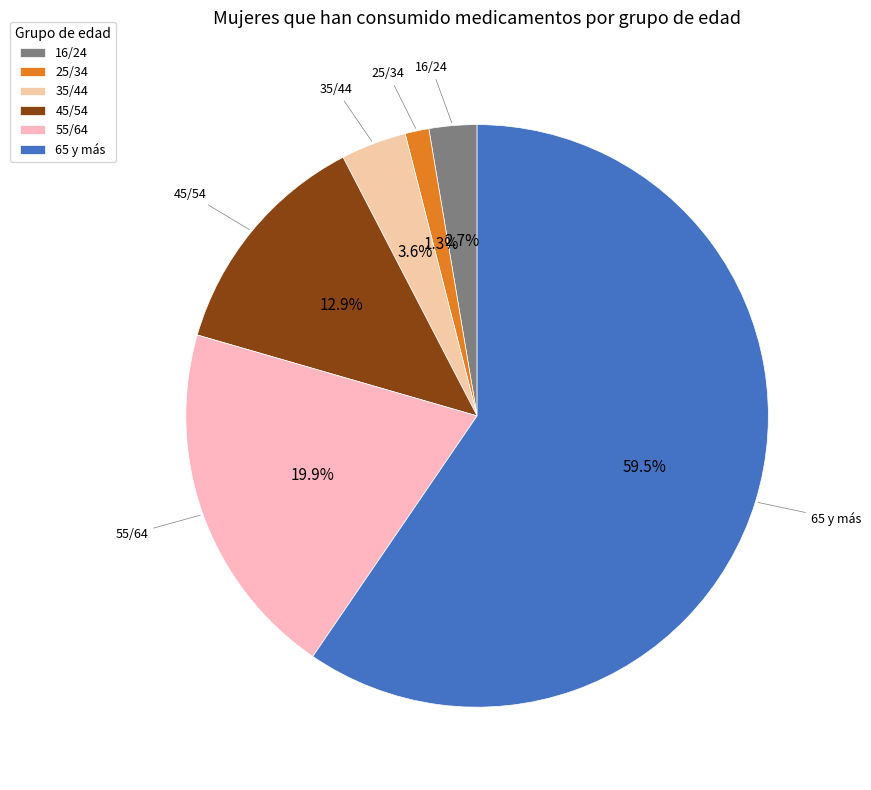

True or false: 65 y más accounts for 67% of the total.

False